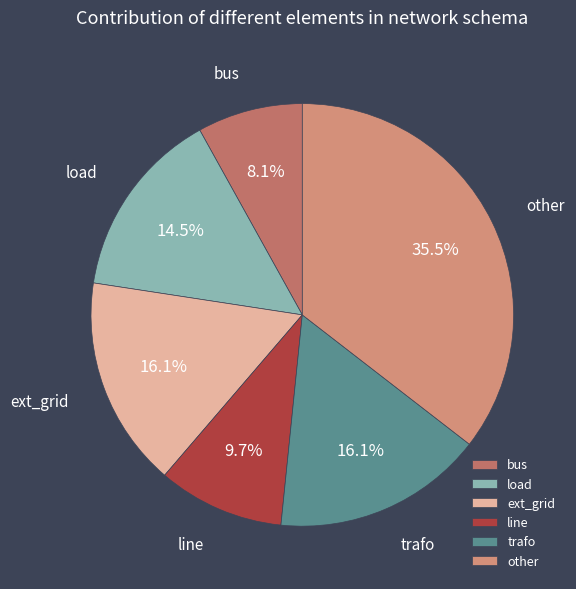

Do ext_grid and load together represent more than half of the pie?

No